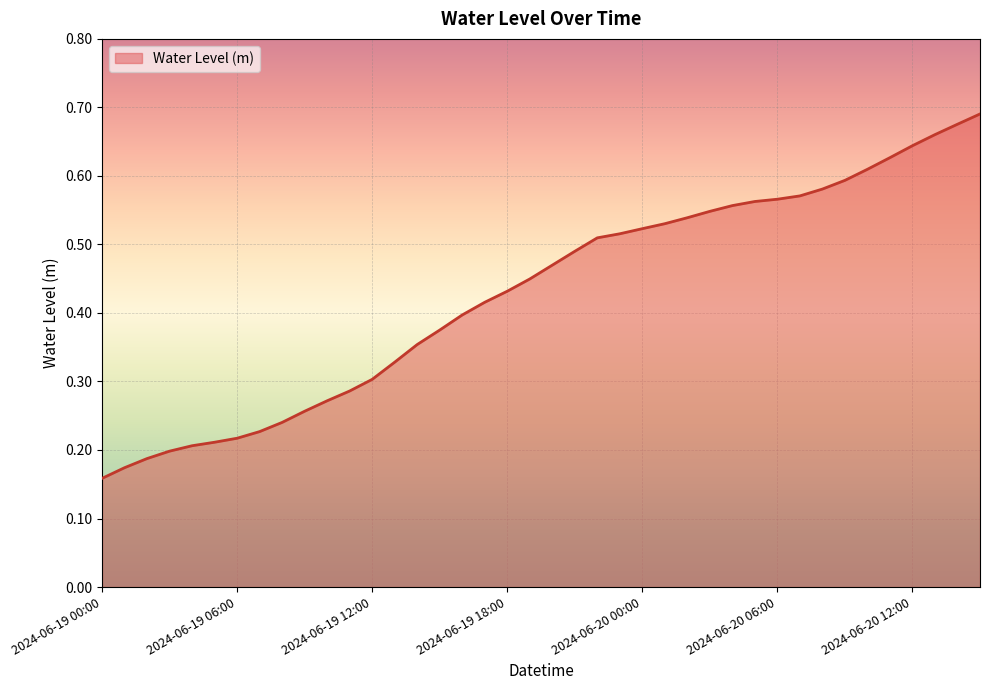

Count the number of categories in the chart.

40